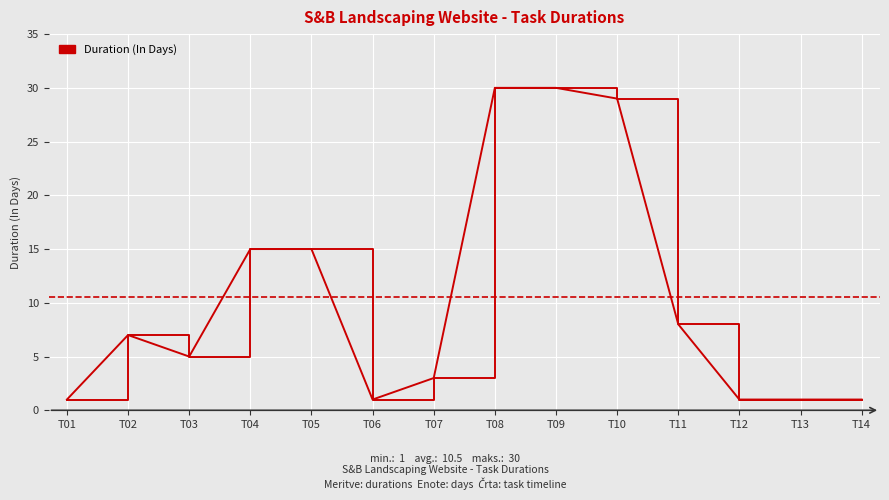

Is it true that the value at T11 is 8?

True